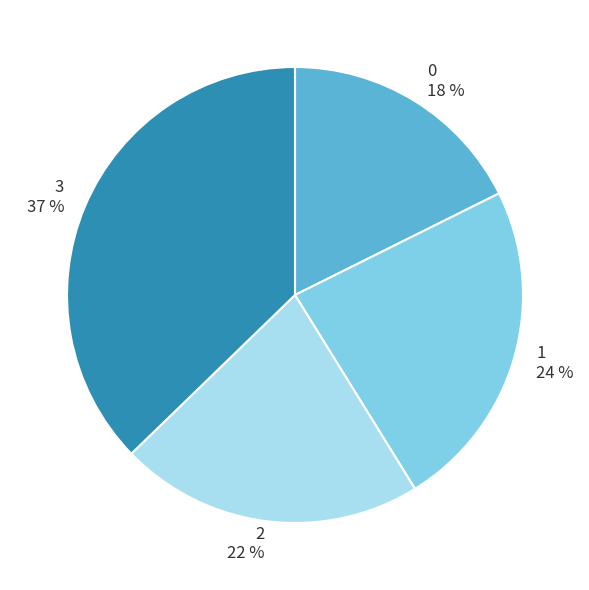

Which has a higher value, 1 or 3?

3